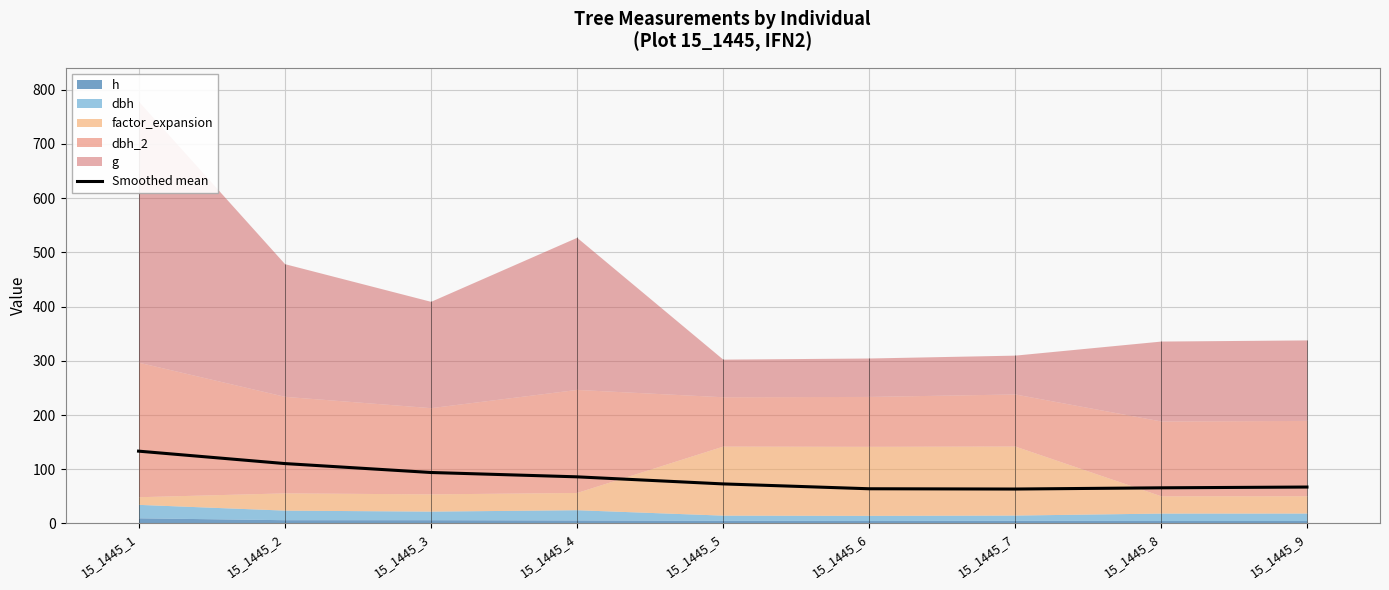

Where is the first local minimum?

15_1445_7